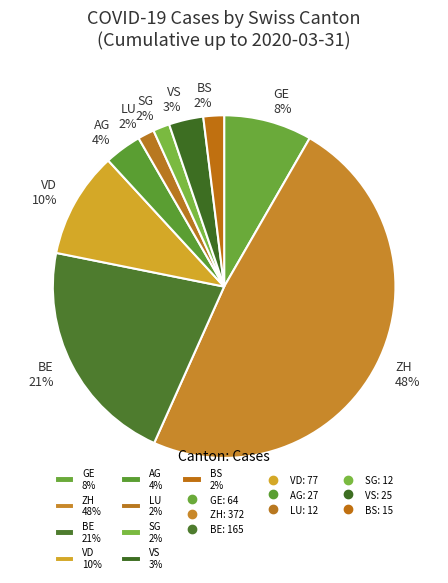

True or false: ZH 48% accounts for 48% of the total.

True